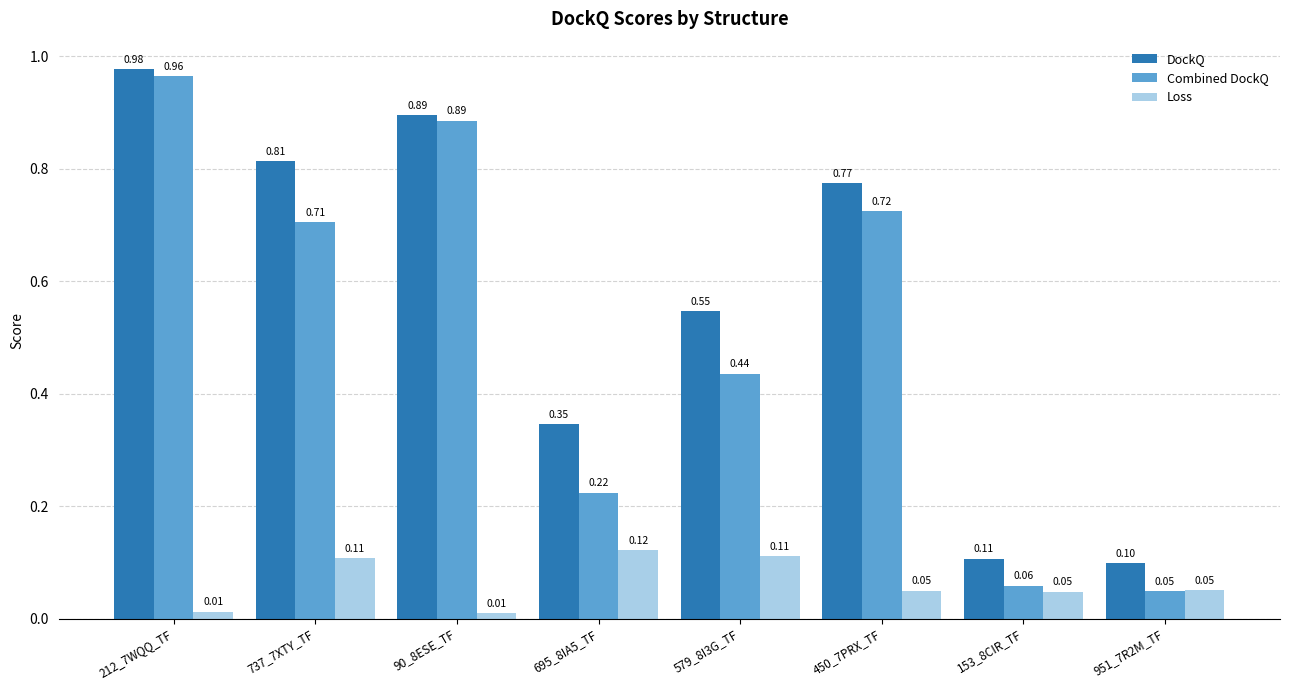

What are all the series names shown in the legend?

DockQ, Combined DockQ, Loss